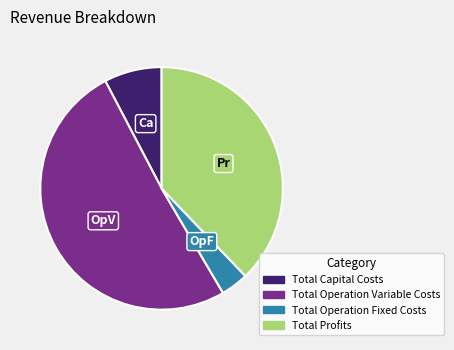

Does Total Operation Fixed Costs represent more than half of the total?

No